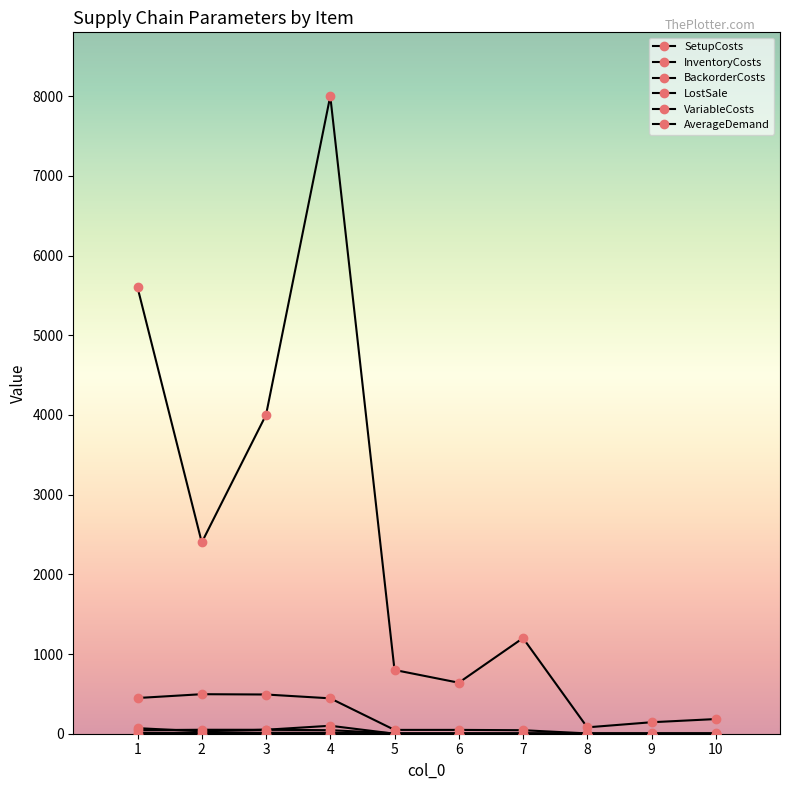

What is the difference between the second highest and second lowest values in the VariableCosts series?

2.3